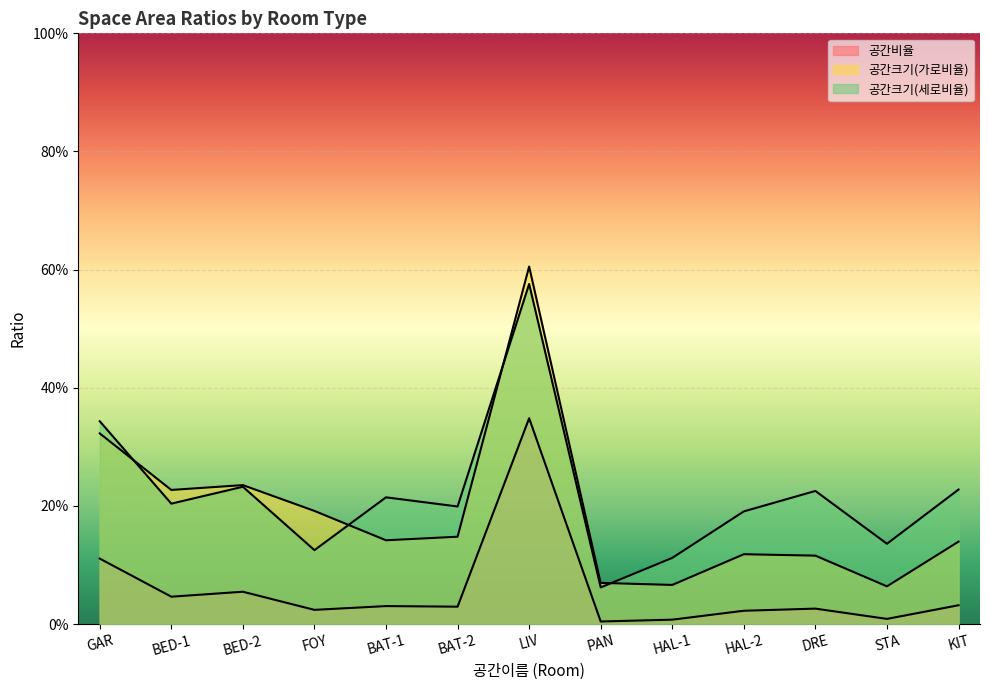

List the series in order of their peak value, lowest first.

공간비율, 공간크기(세로비율), 공간크기(가로비율)